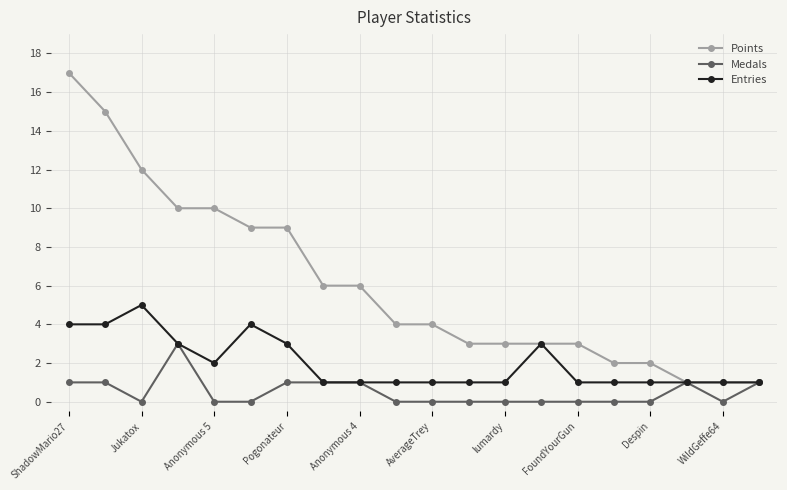

What is the value of the Medals point at the 20th from the left?

1